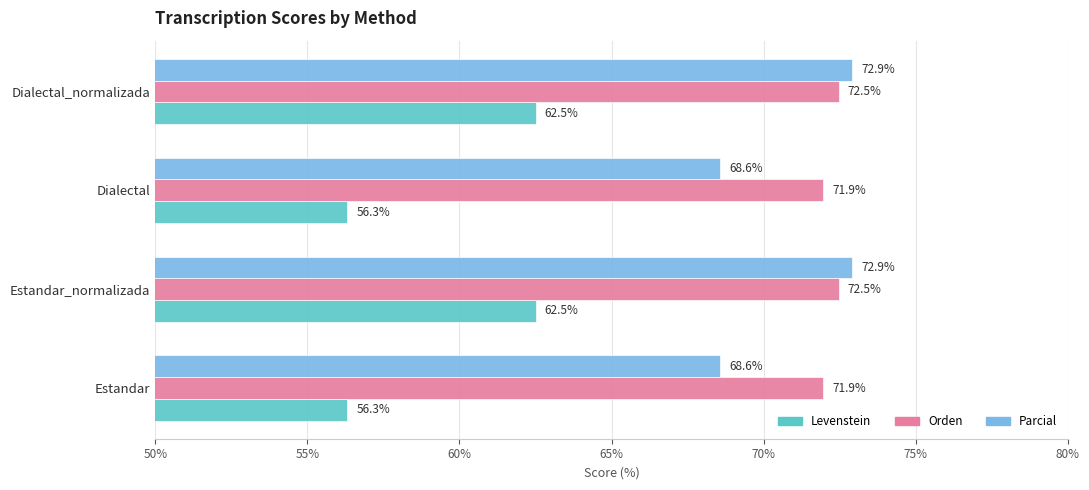

What is the difference between the Parcial values at Dialectal and Dialectal_normalizada?

4.3